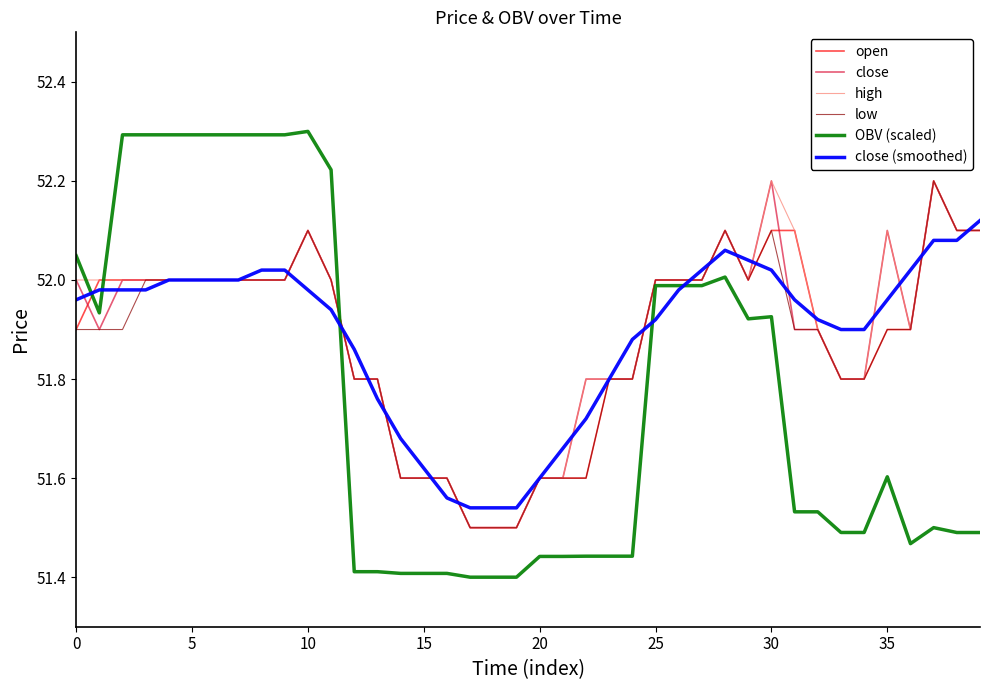

What is the greatest value displayed?

52.3